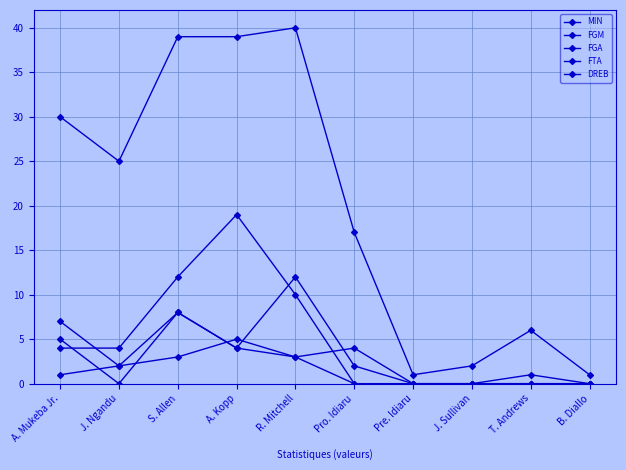

How many lines are shown in the chart?

5